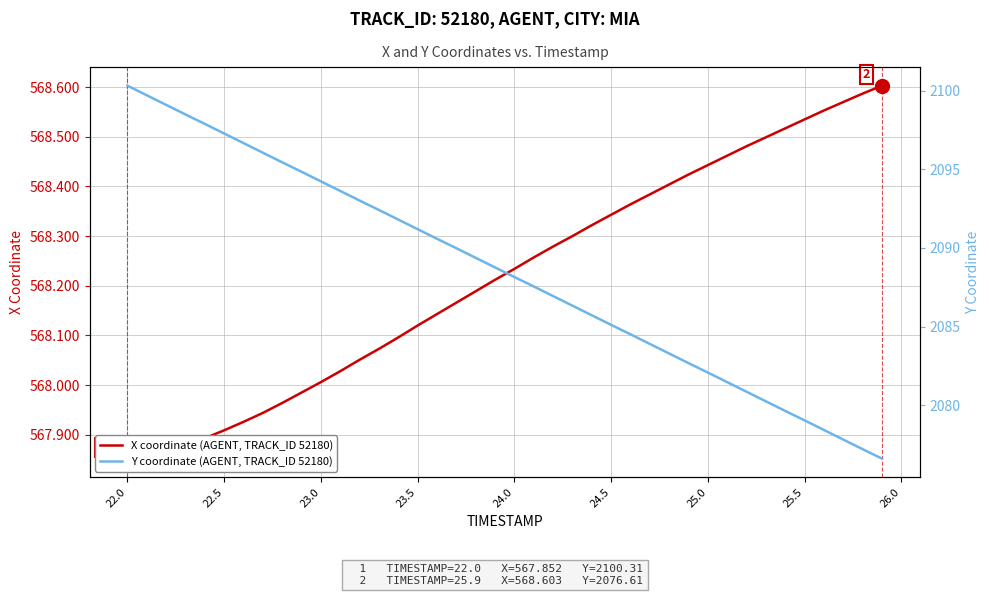

What is the label of the 33rd point from the right?

25.5